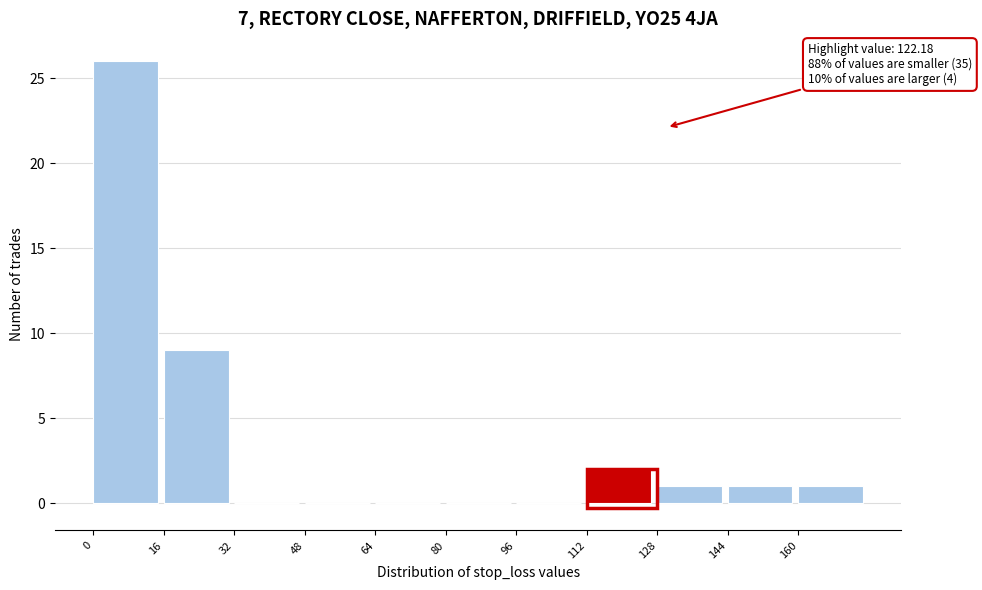

Over which range of the x-axis is the bar tallest?

0 to 16